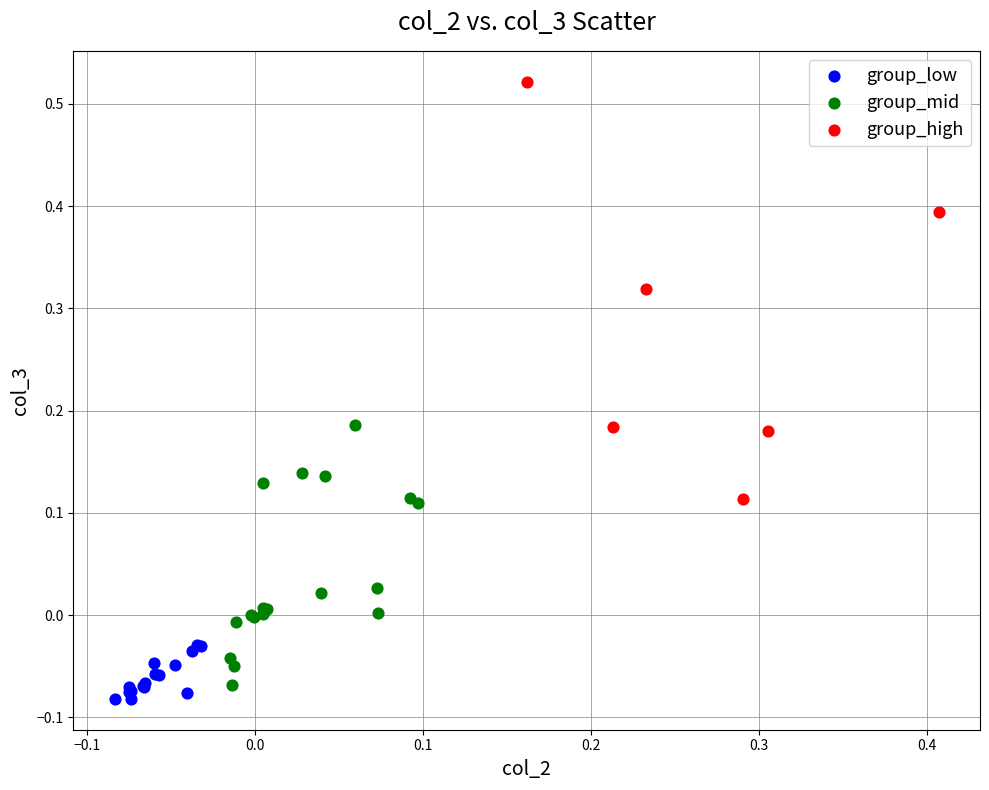

Which series reaches the minimum Y coordinate?

group_low